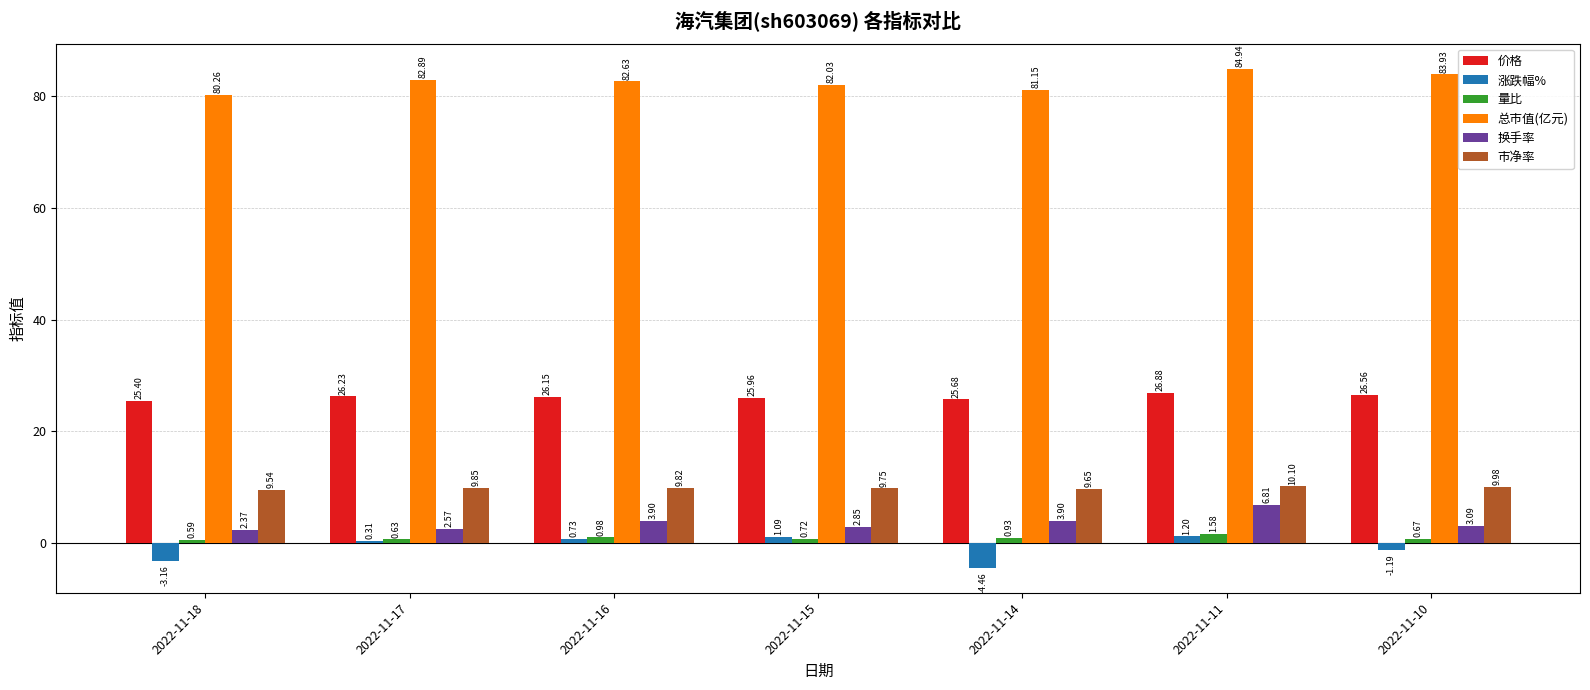

What is the spread (max minus min) of values at 2022-11-14?

85.6